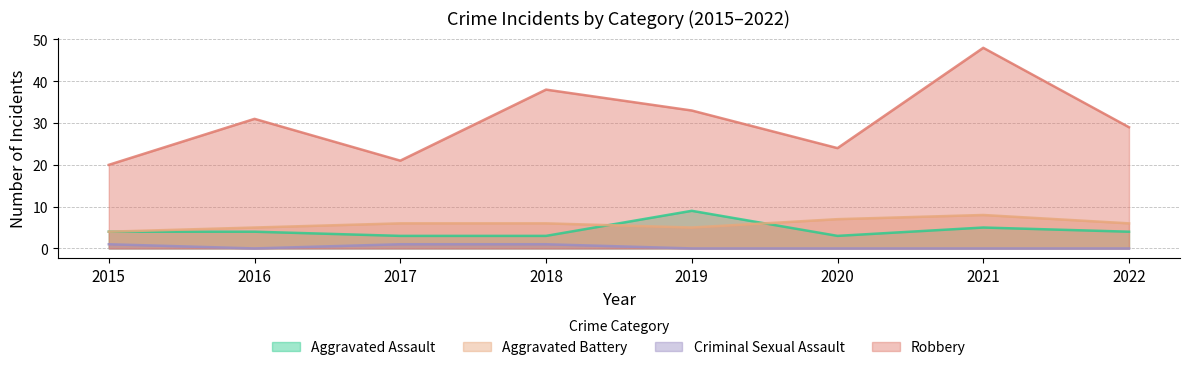

Reading right to left, transcribe all the data shown in this chart.

Aggravated Assault: 2022=4	2021=5	2020=3	2019=9	2018=3	2017=3	2016=4	2015=4
Aggravated Battery: 2022=6	2021=8	2020=7	2019=5	2018=6	2017=6	2016=5	2015=4
Criminal Sexual Assault: 2022=0	2021=0	2020=0	2019=0	2018=1	2017=1	2016=0	2015=1
Robbery: 2022=29	2021=48	2020=24	2019=33	2018=38	2017=21	2016=31	2015=20